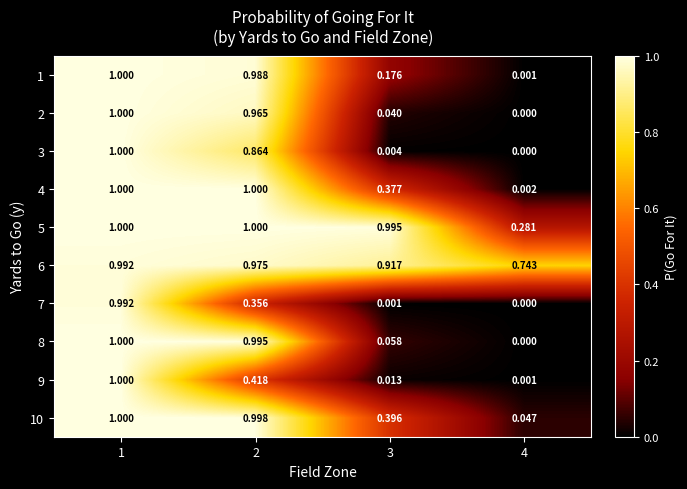

Is the value of 2 at 2 greater than the value of 9 at 3?

Yes